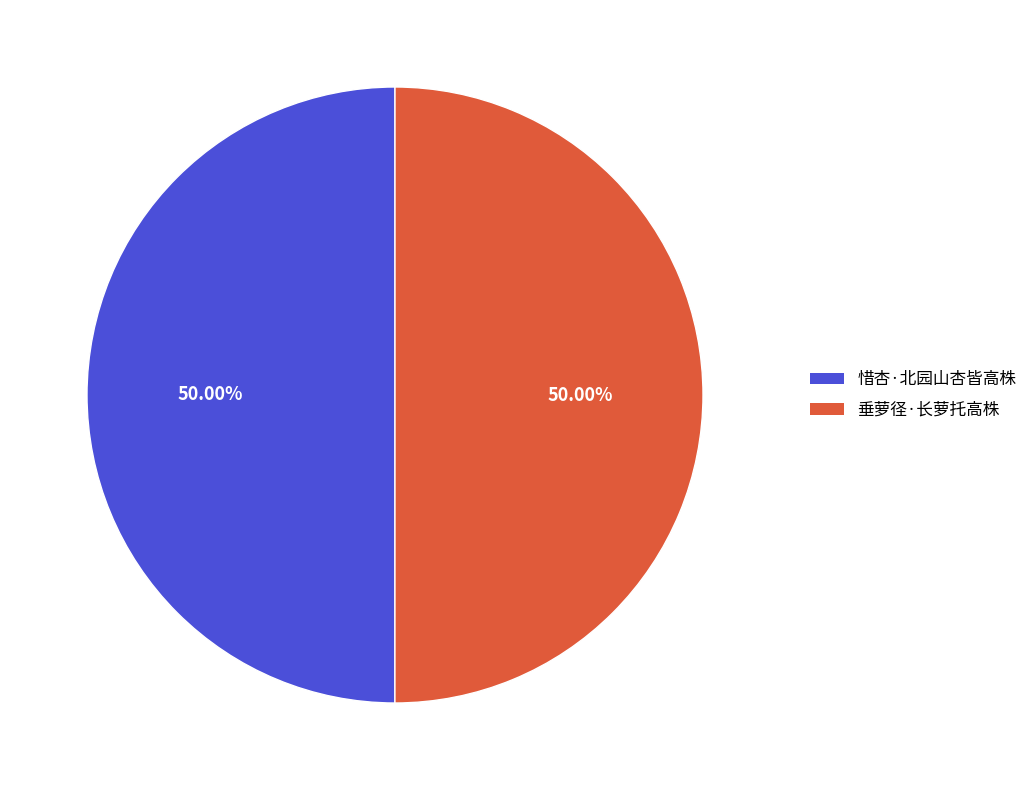

The 惜杏·北园山杏皆高株 slice represents 50% of the pie. True or false?

True